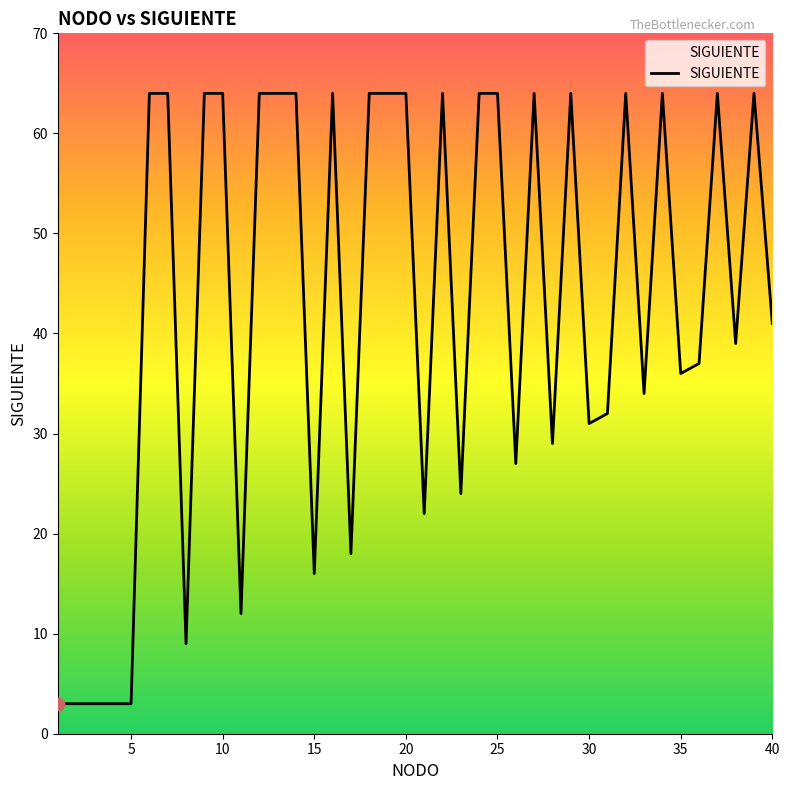

What is the minimum value shown in the chart?

3